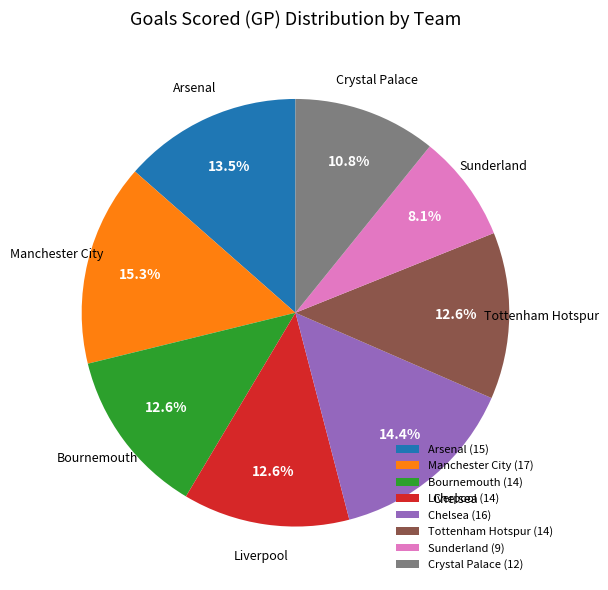

Count the number of slices in the pie.

8